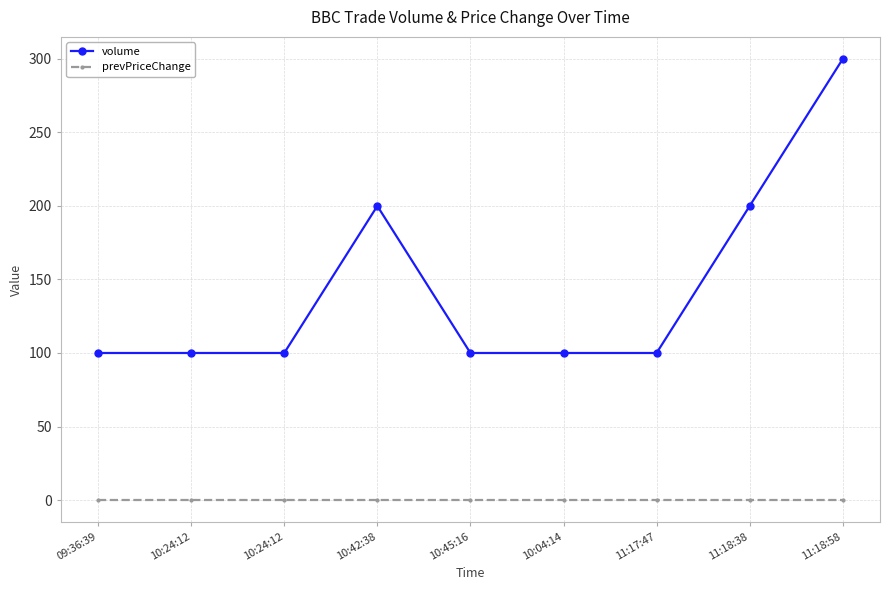

Reading left to right, what are all the values shown in this chart?

volume: 09:36:39=100	10:24:12=100	10:24:12=100	10:42:38=200	10:45:16=100	10:04:14=100	11:17:47=100	11:18:38=200	11:18:58=300
prevPriceChange: 09:36:39=0	10:24:12=0	10:24:12=0	10:42:38=0	10:45:16=0	10:04:14=0	11:17:47=0	11:18:38=0	11:18:58=0